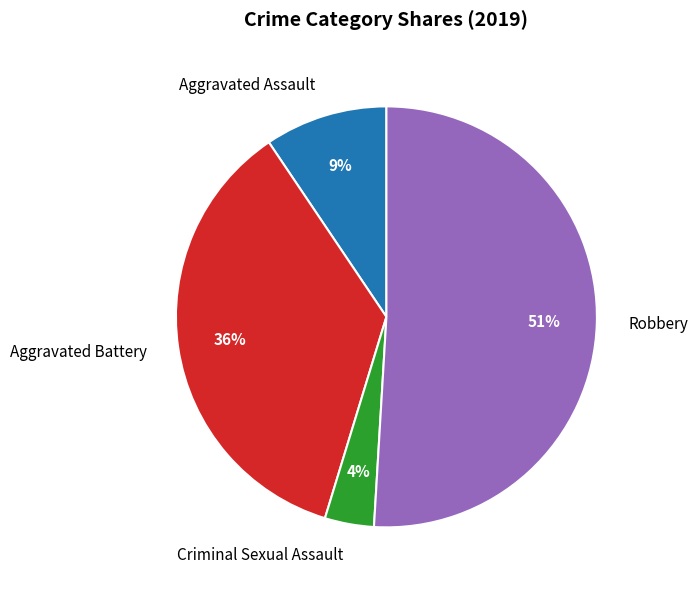

Is there any slice that represents more than half of the pie?

Yes